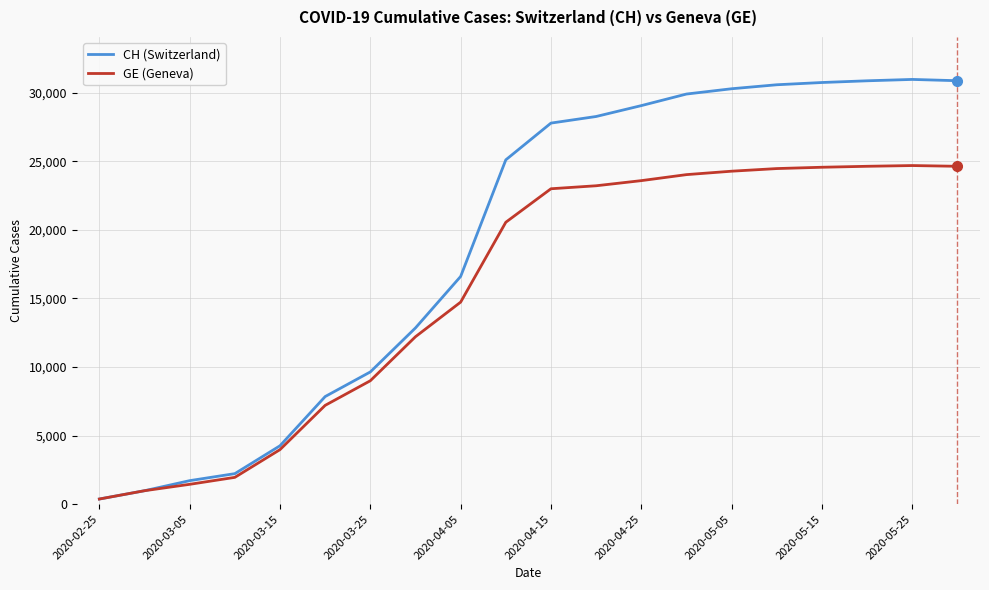

At how many categories does at least one series exceed 8702?

14